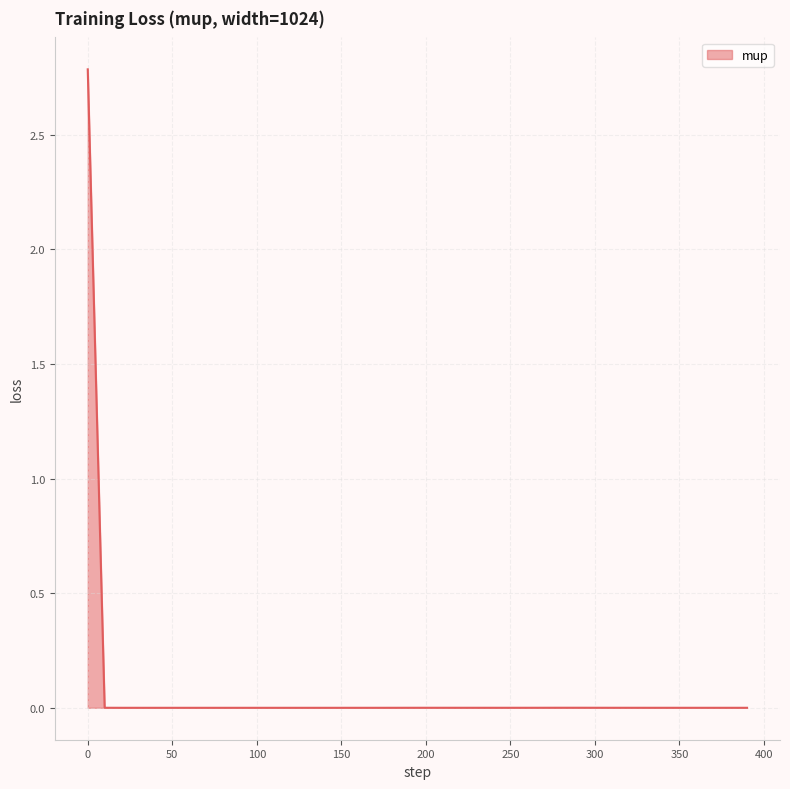

True or false: there are more than 2 points higher than both neighbors.

False